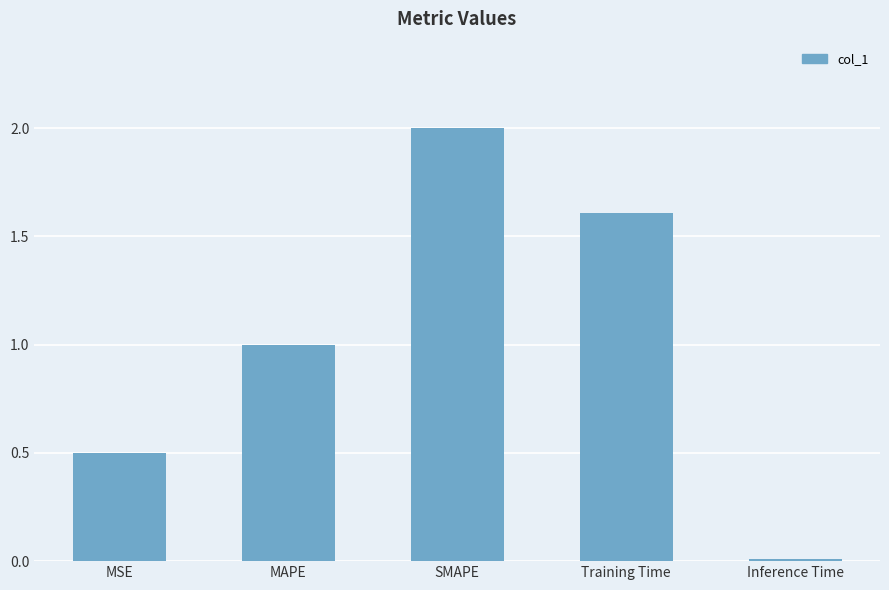

Is it true that the value at MAPE is 0.5?

False